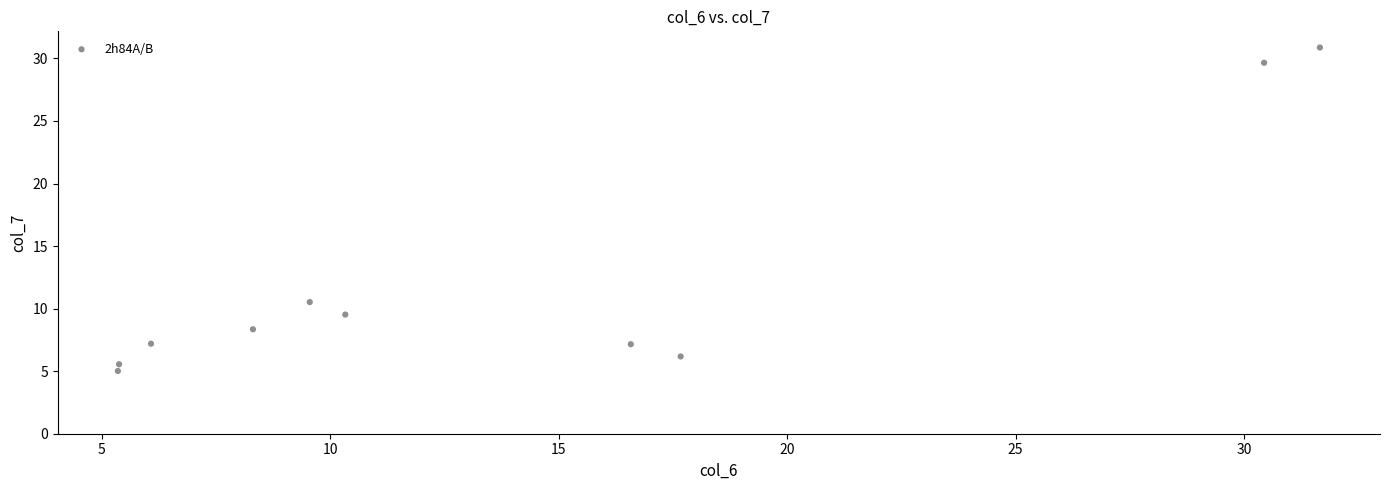

What Y value in the scatter plot is closest to 17?

10.5